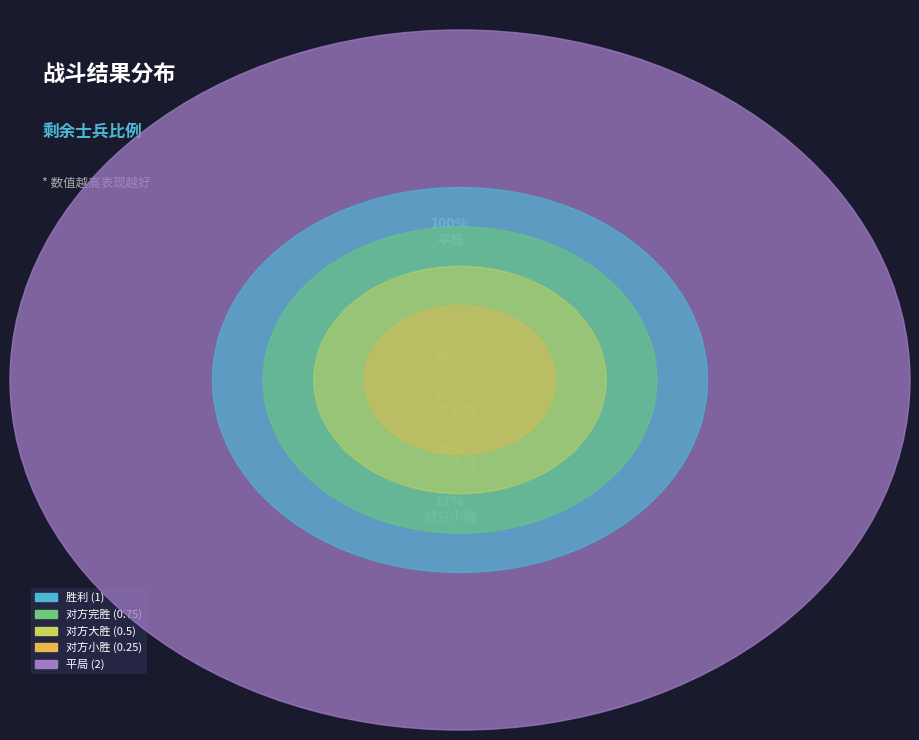

What is the largest slice in the pie chart?

平局